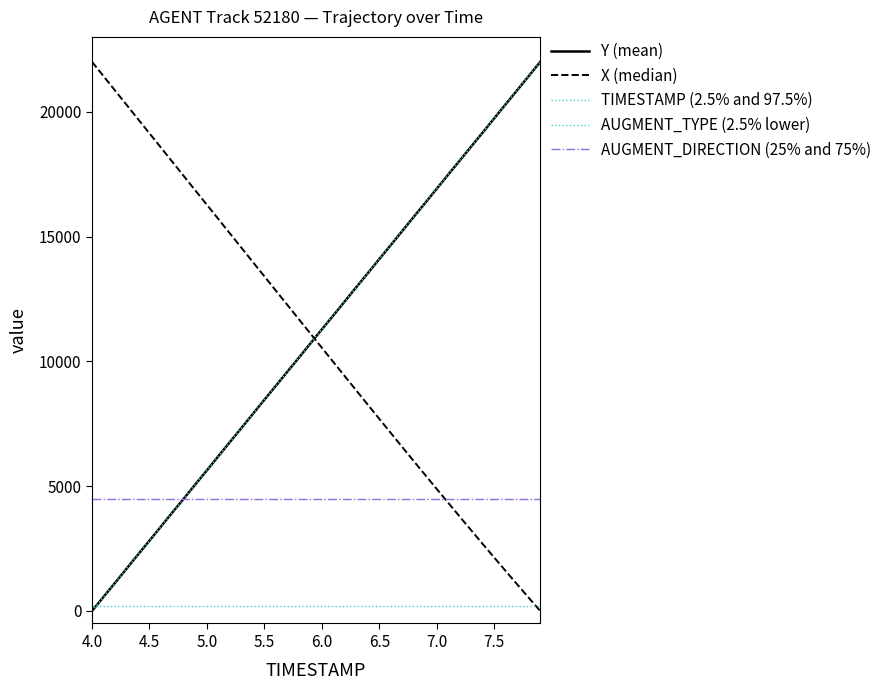

How many lines are shown in the chart?

5